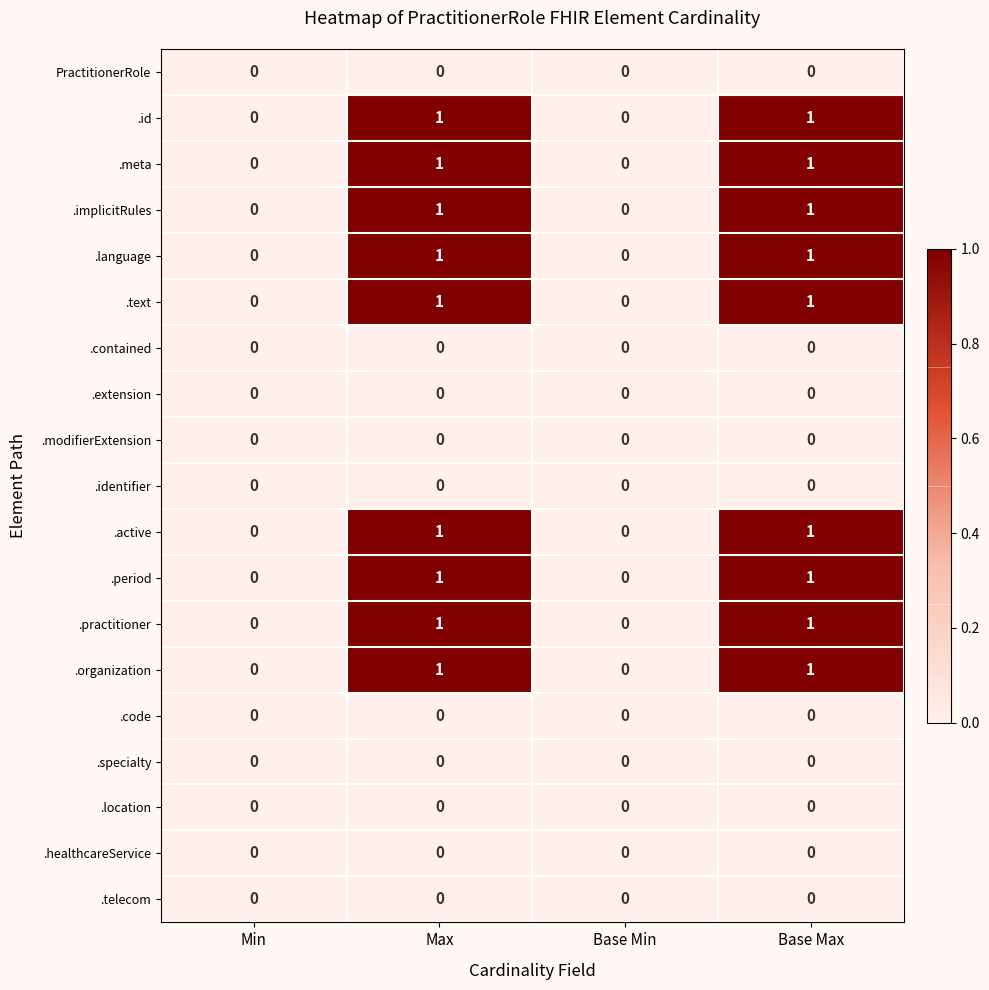

How many .active values are between 0 and 1?

4